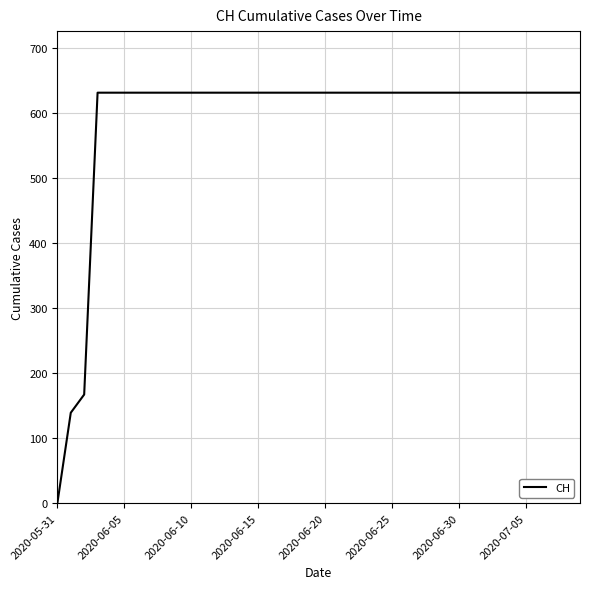

What is the maximum value shown in the chart?

631